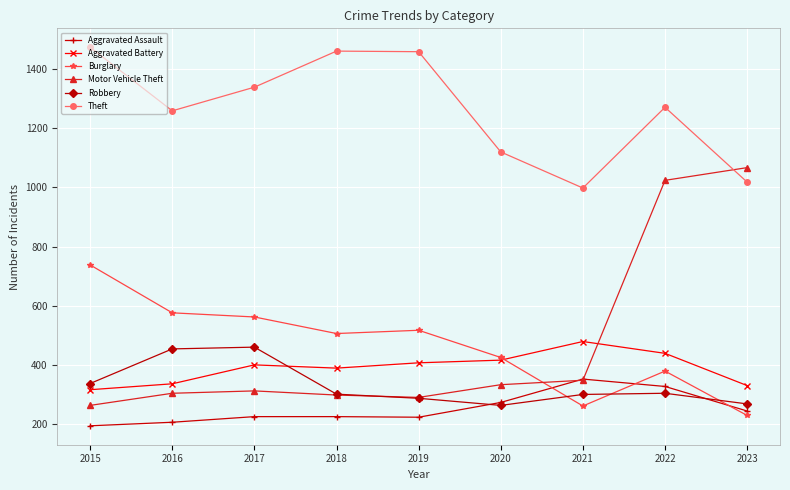

How many lines are shown in the chart?

6